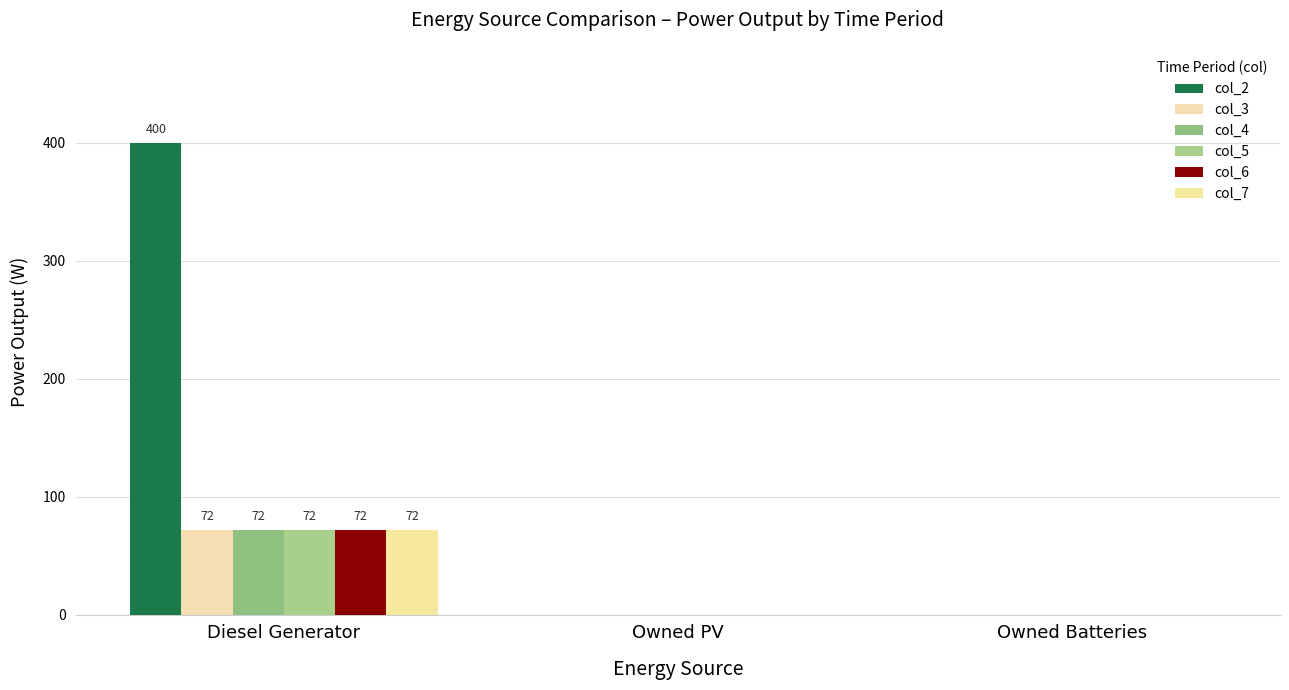

The col_6 series shows 15 at Diesel Generator. True or false?

False